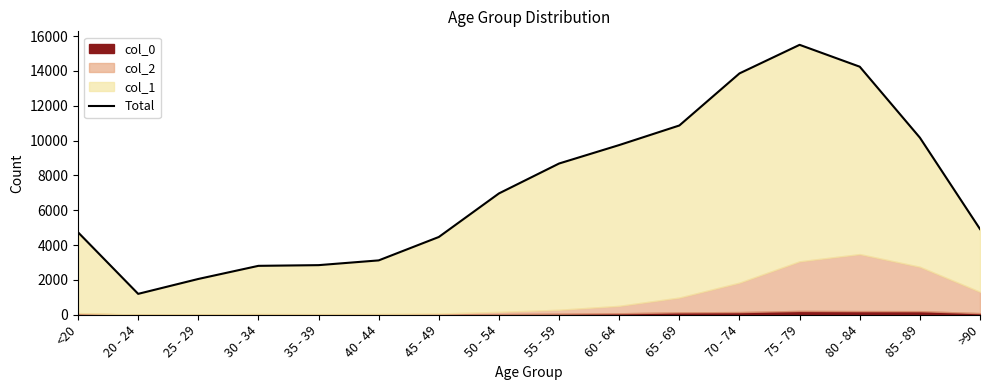

What is the change in value from 55 - 59 to 75 - 79?

+6816